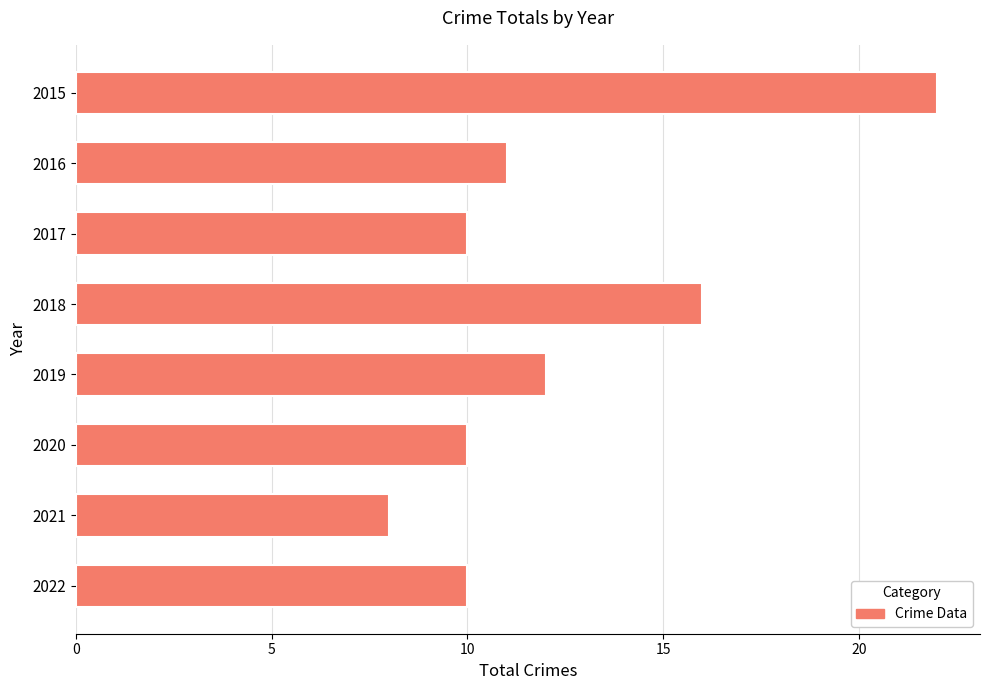

Reading top to bottom, transcribe all the data shown in this chart.

2015=22	2016=11	2017=10	2018=16	2019=12	2020=10	2021=8	2022=10